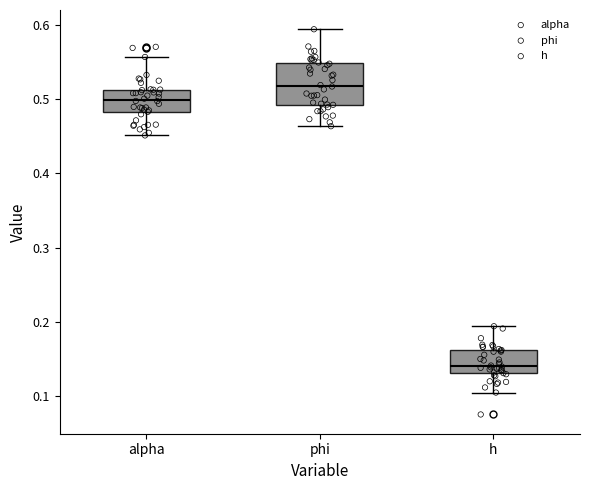

Where does the lower whisker of the box for alpha end on the y-axis? The values are not printed on the chart, so give them approximately, as read against the axis.

0.45